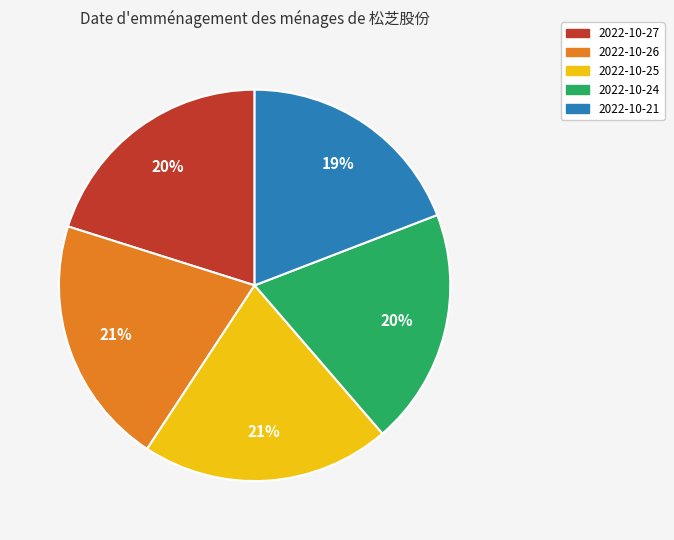

What is the ratio of the value at 2022-10-27 to the value at 2022-10-21?

1.1